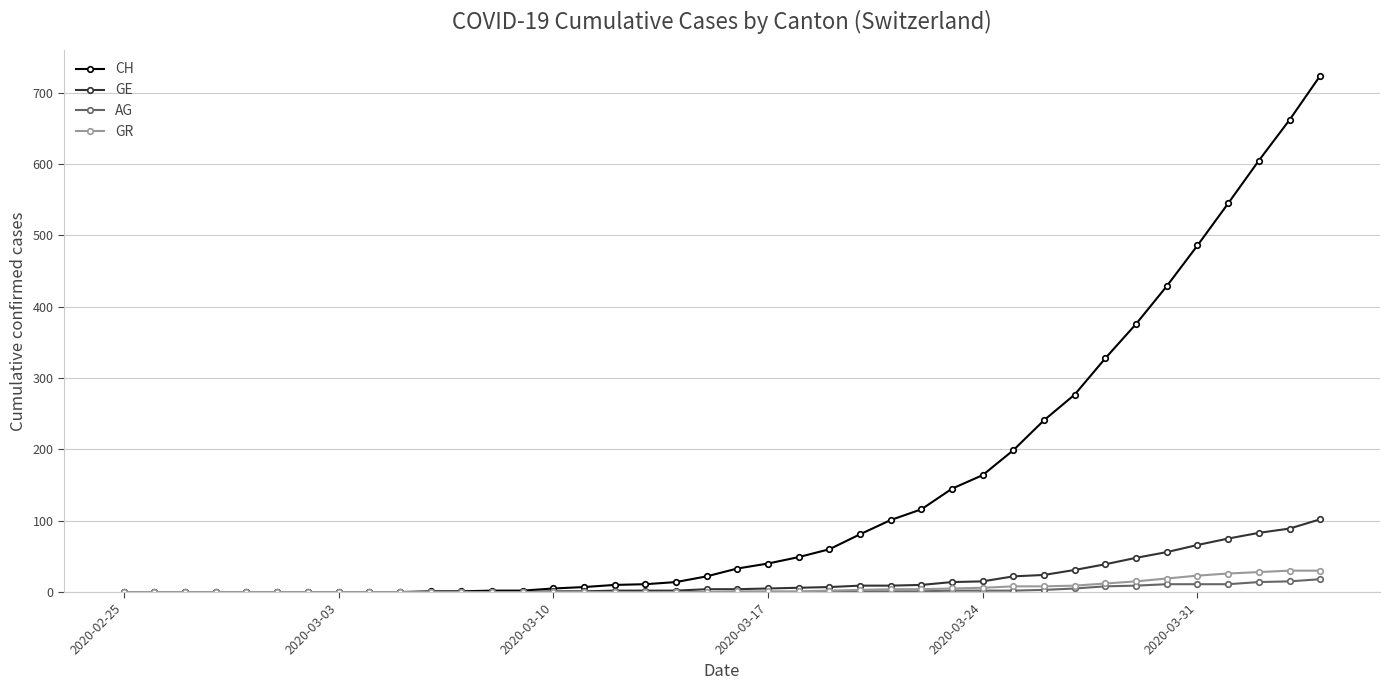

How many series are shown in this chart?

4